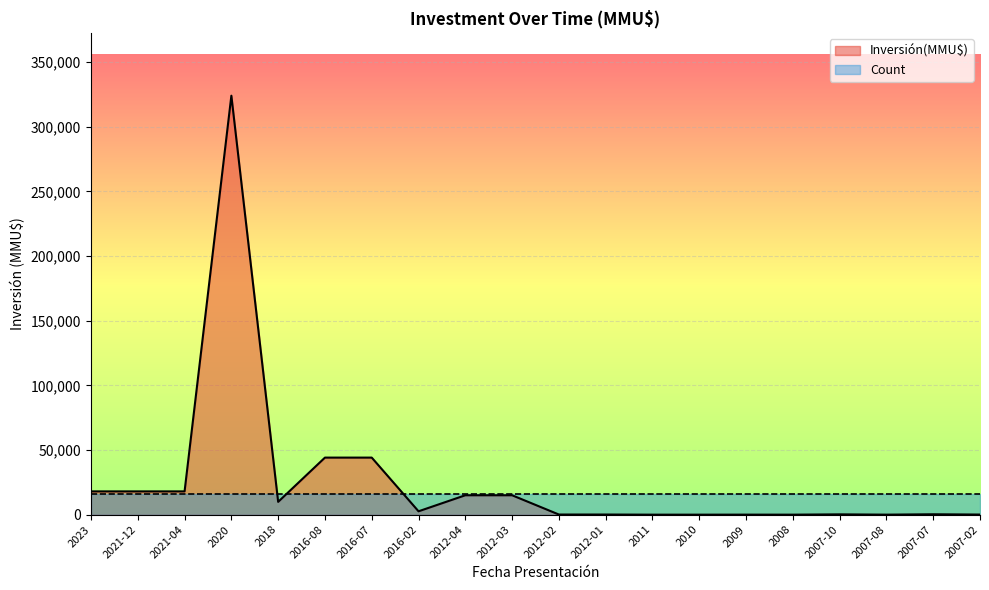

What is the average value?

25481